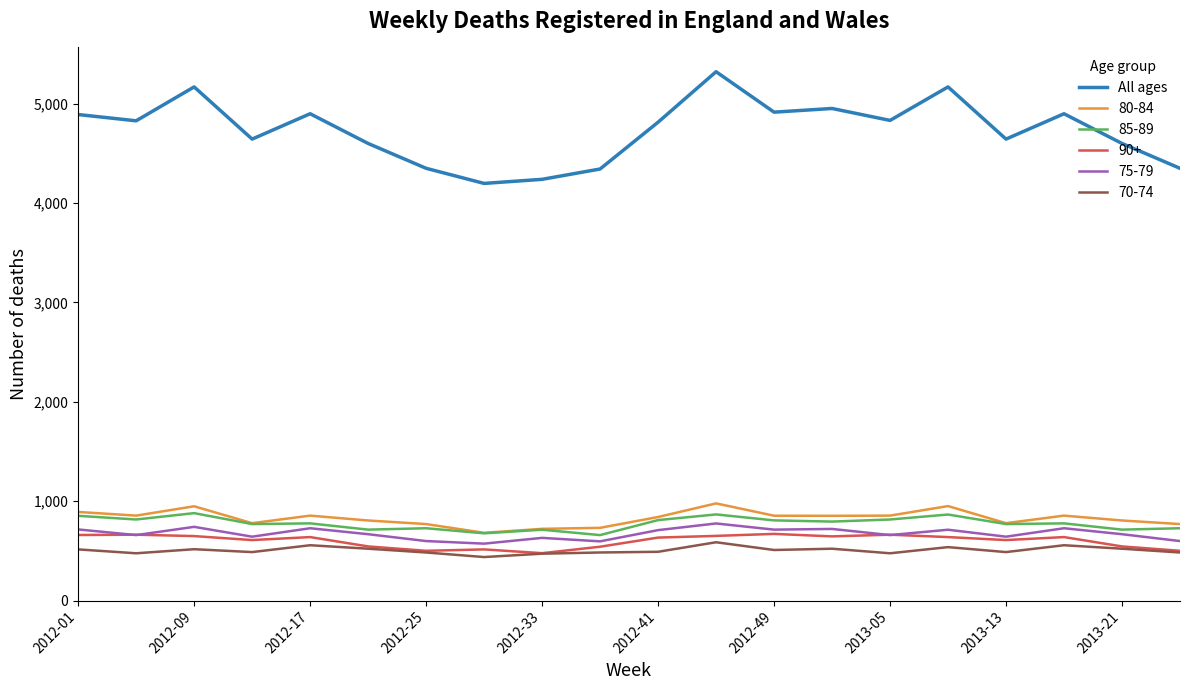

True or false: 75-79 and All ages cross at least once.

False